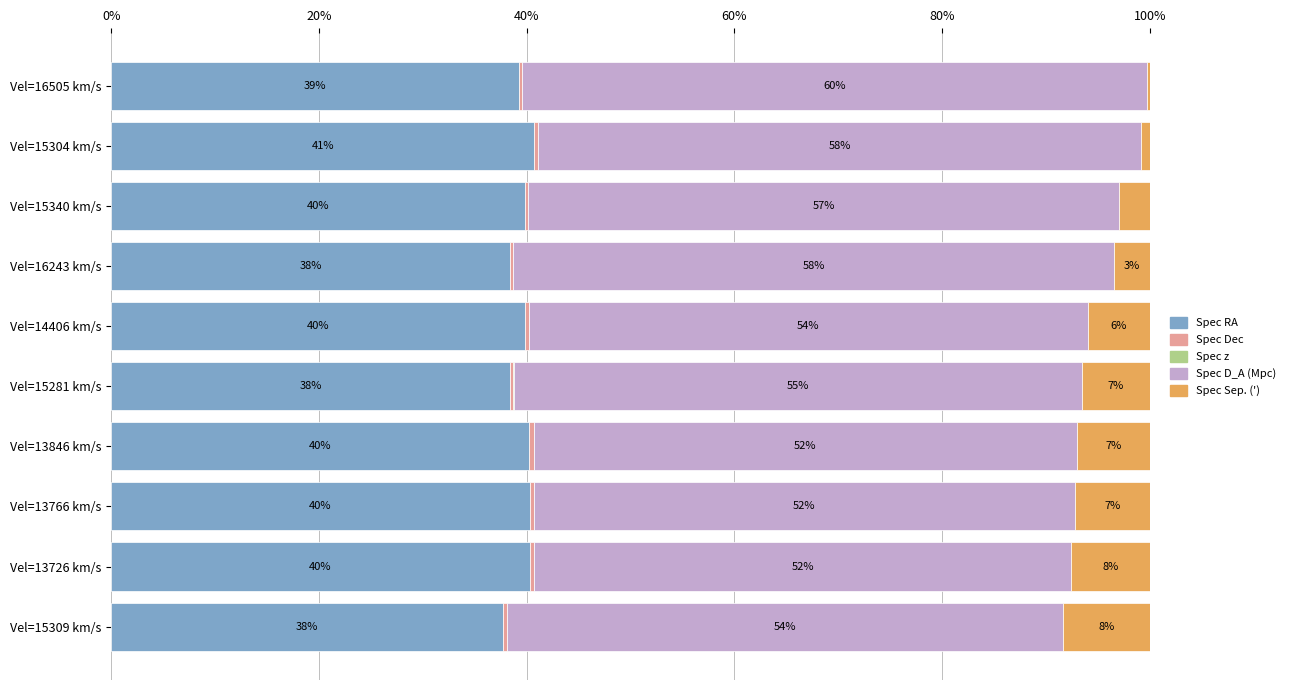

What is the total value across all series at Vel=15281 km/s?

100.0